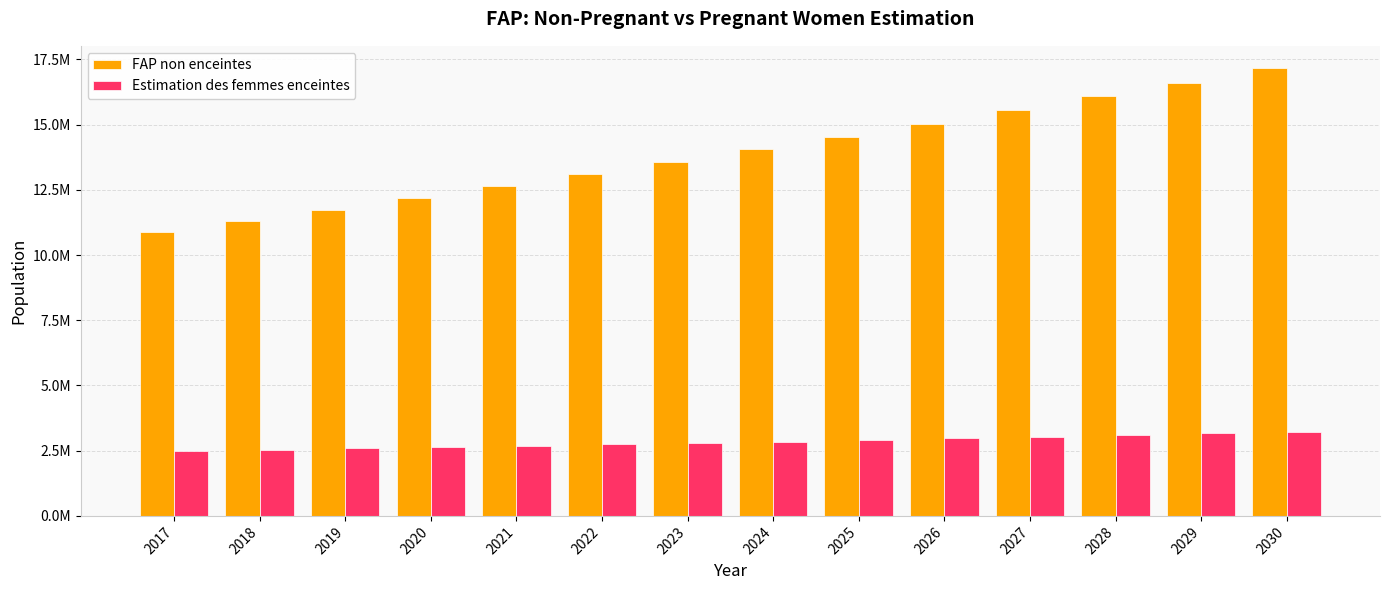

What is the value of the Estimation des femmes enceintes bar at the 12th from the left?

3092255.0